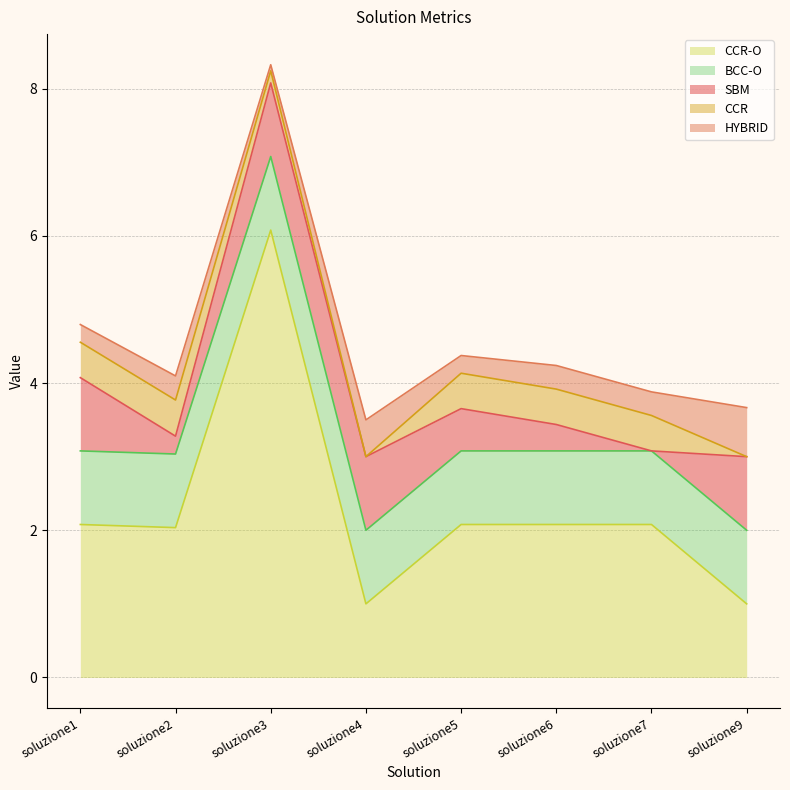

Which has a higher value, soluzione1 or soluzione6?

soluzione1